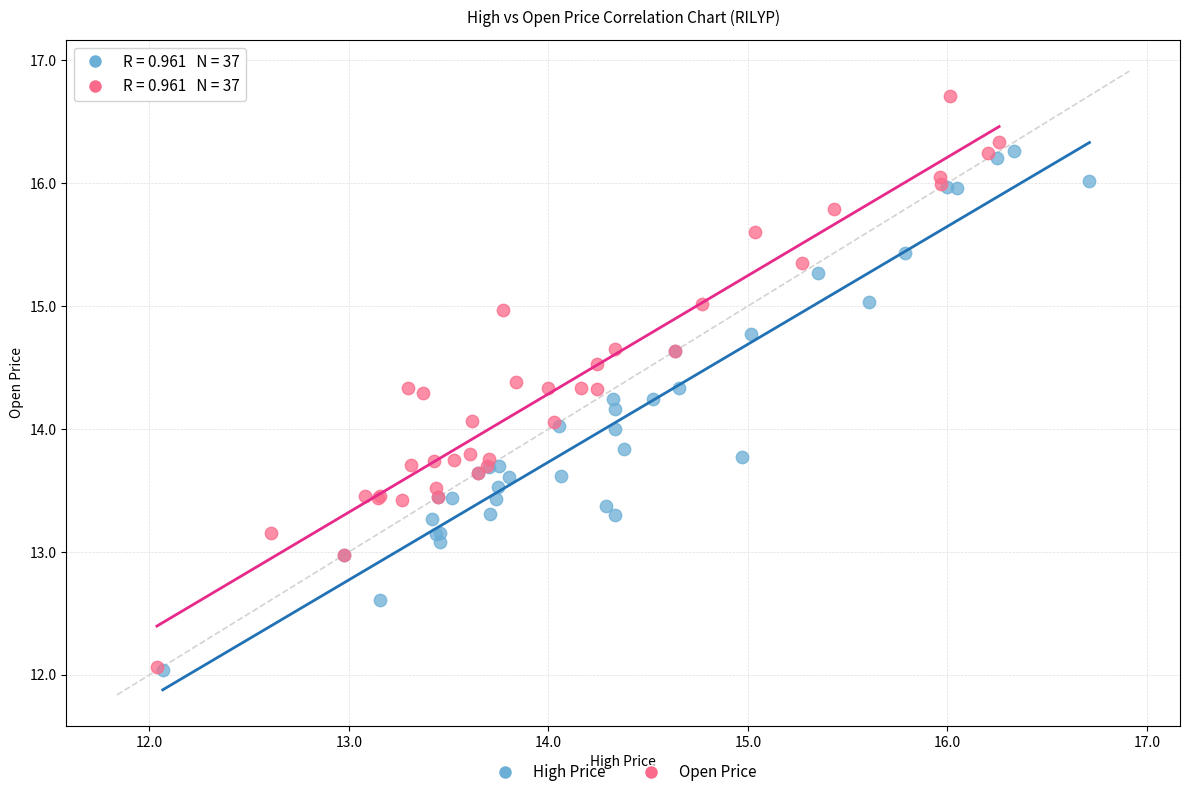

Which series has the widest spread of Y values?

Open Price